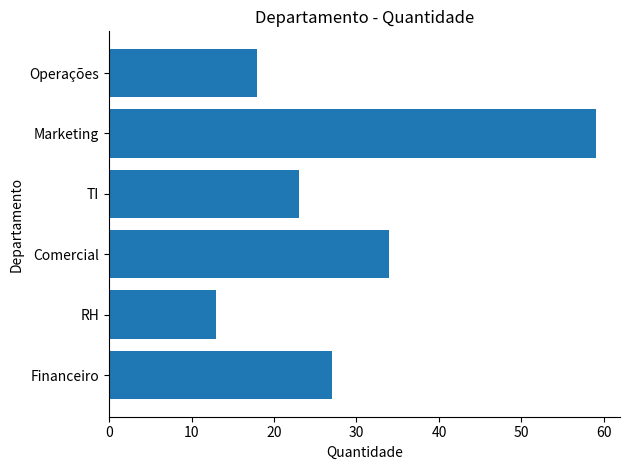

What value does the data have at Comercial?

34